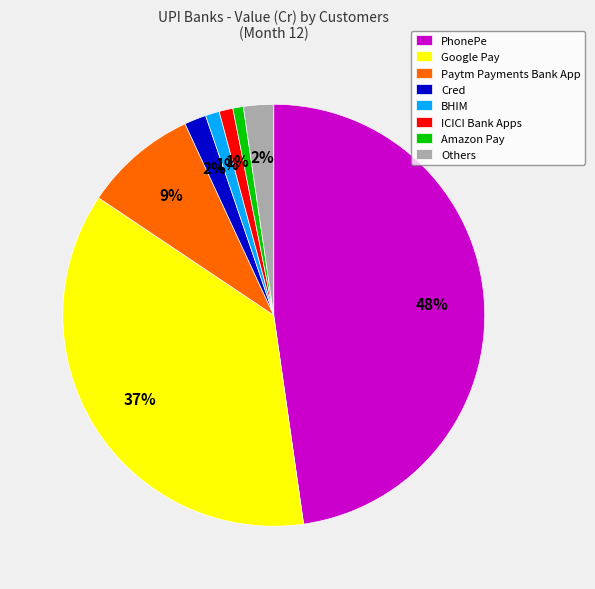

To the nearest percent, what is the difference between the Others and ICICI Bank Apps slice percentages?

1%